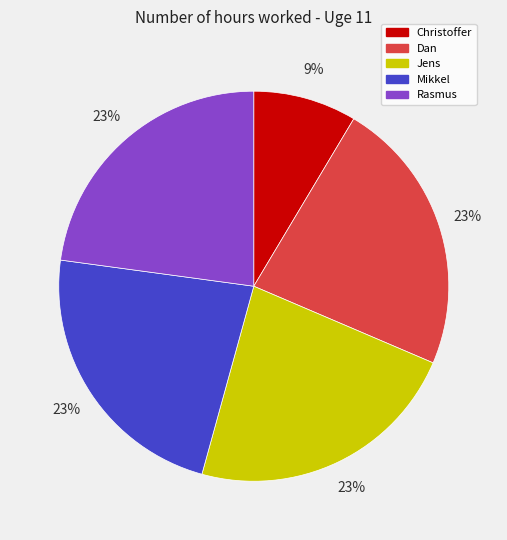

What is the ratio of the value at Rasmus to the value at Dan?

1.0